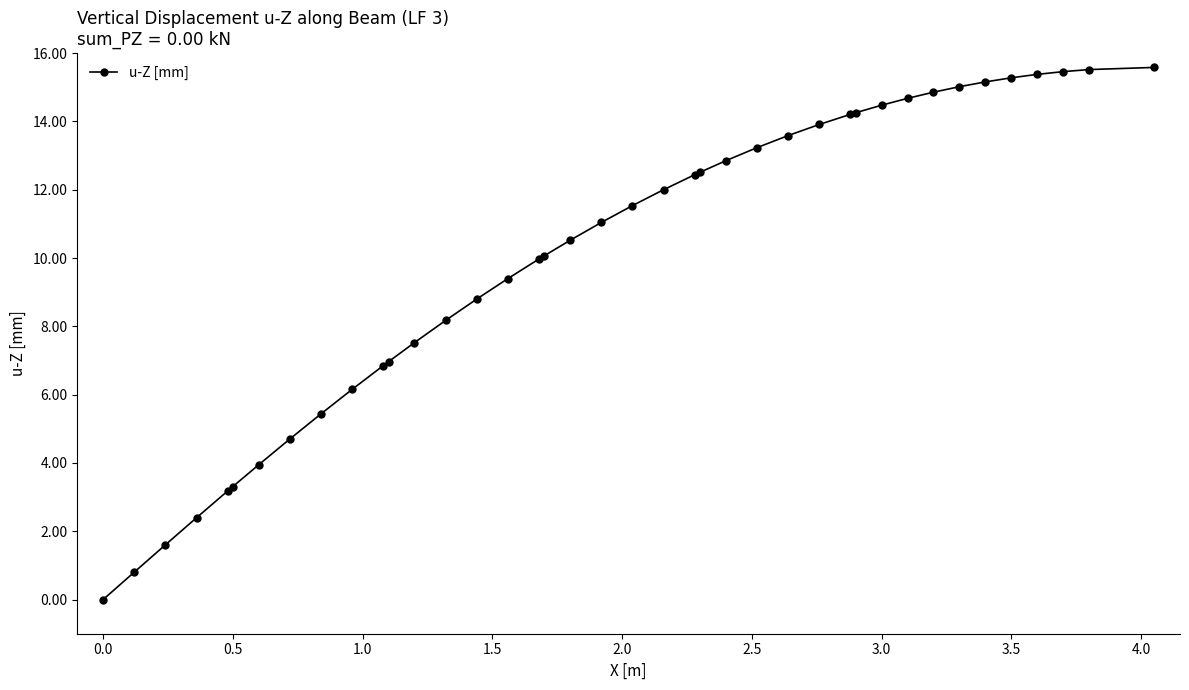

What is the sum of all values?

402.8